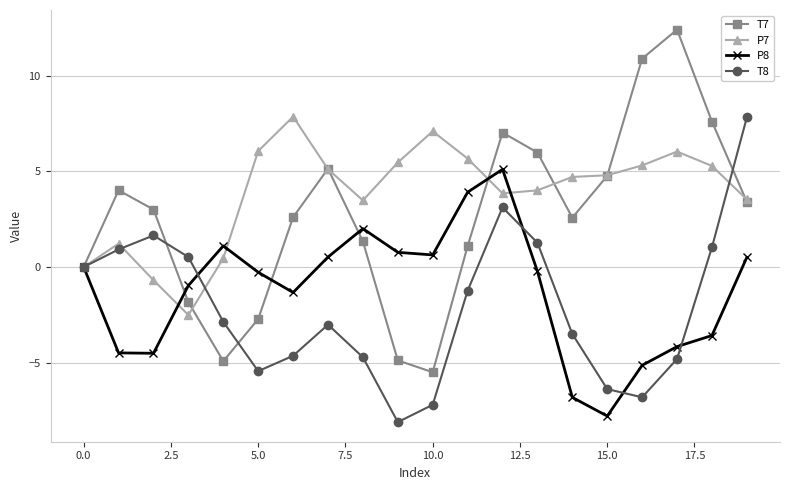

What is the minimum value for T7?

-5.5